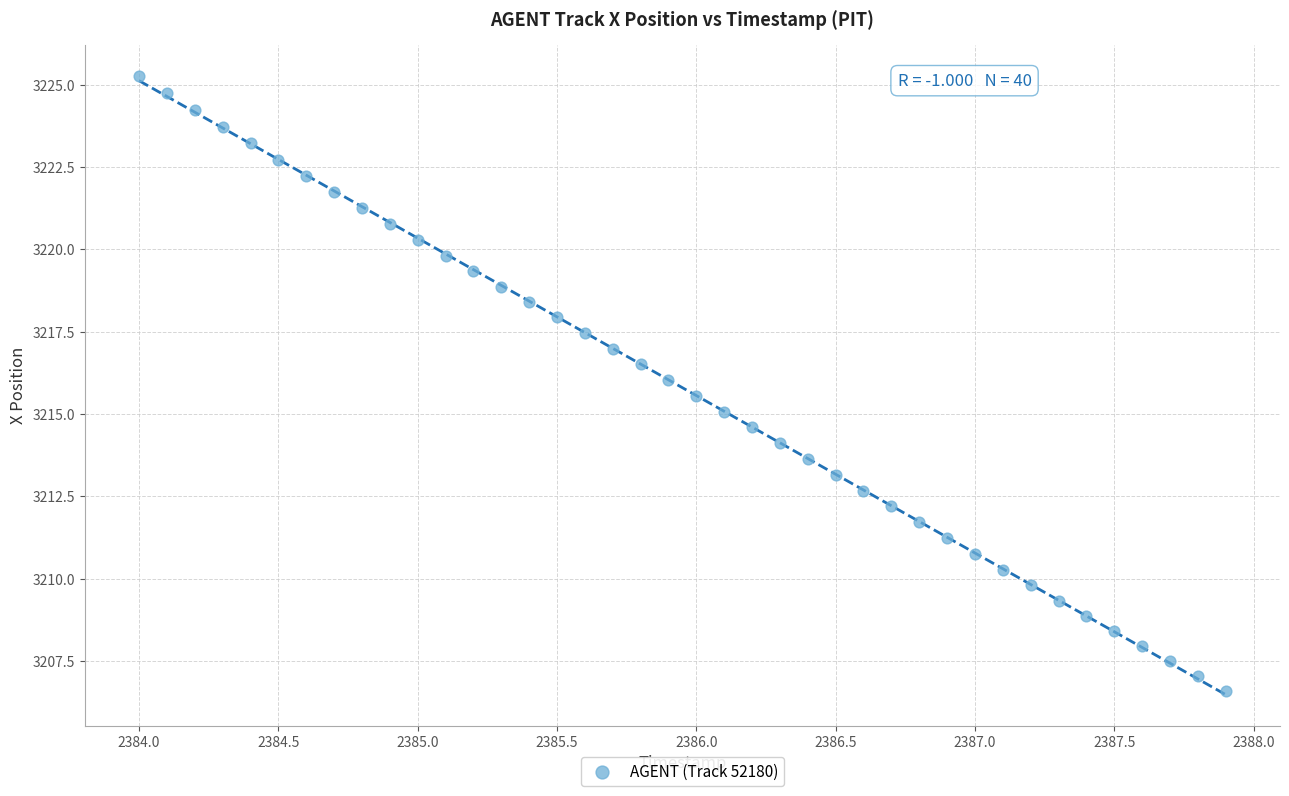

What is the range of X values (max minus min)?

3.9